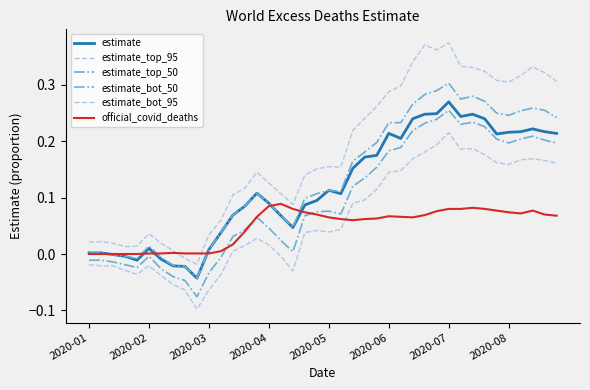

At which category is the sum across all series the highest?

2020-07